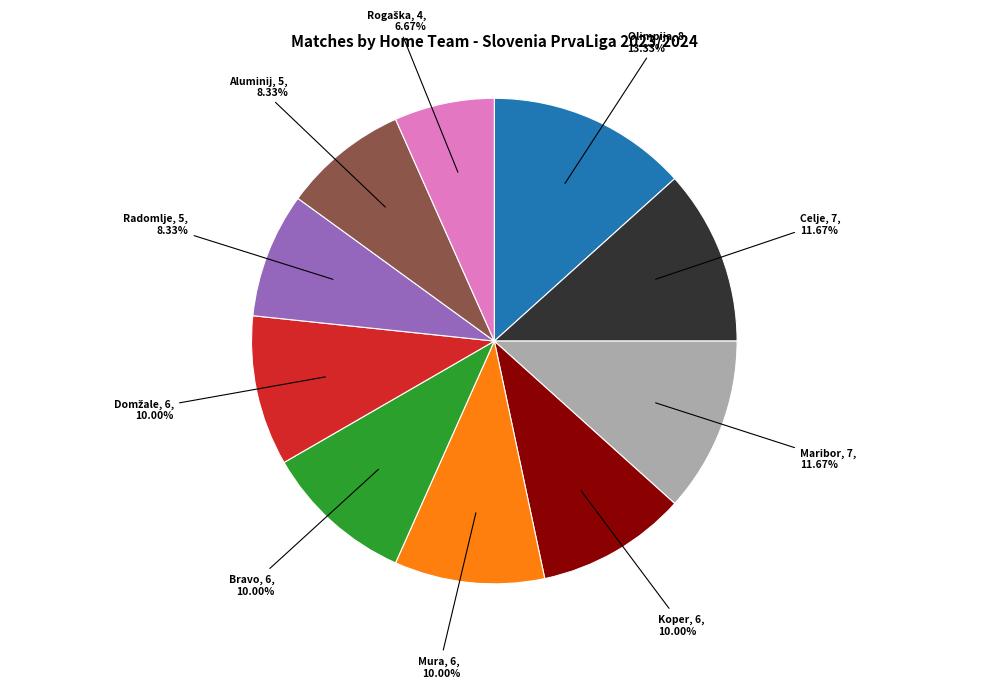

What is the largest slice in the pie chart?

Olimpija